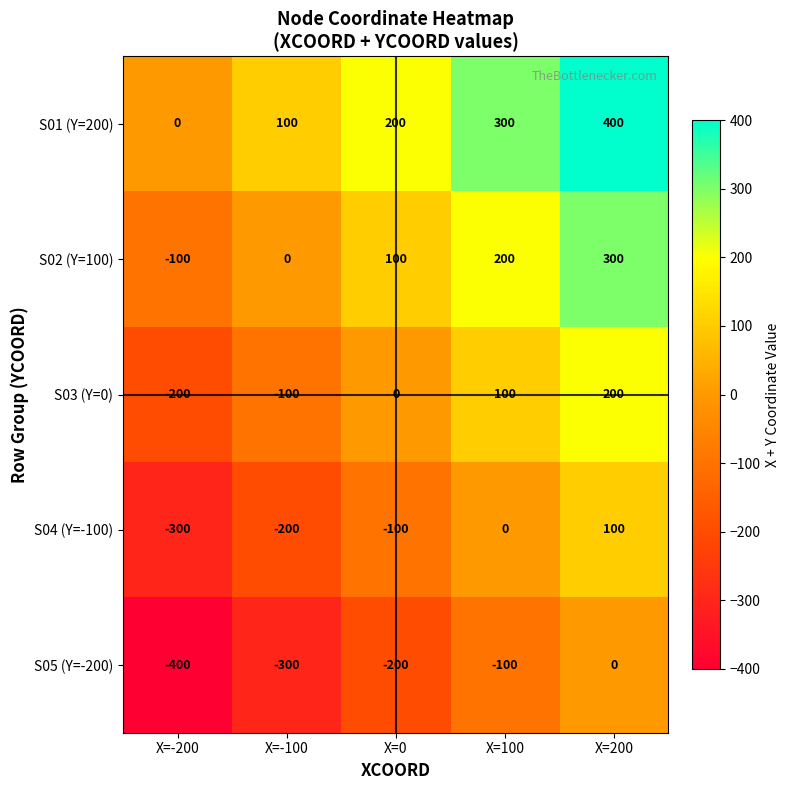

How many values in the S05 (Y=-200) series are below -200?

2